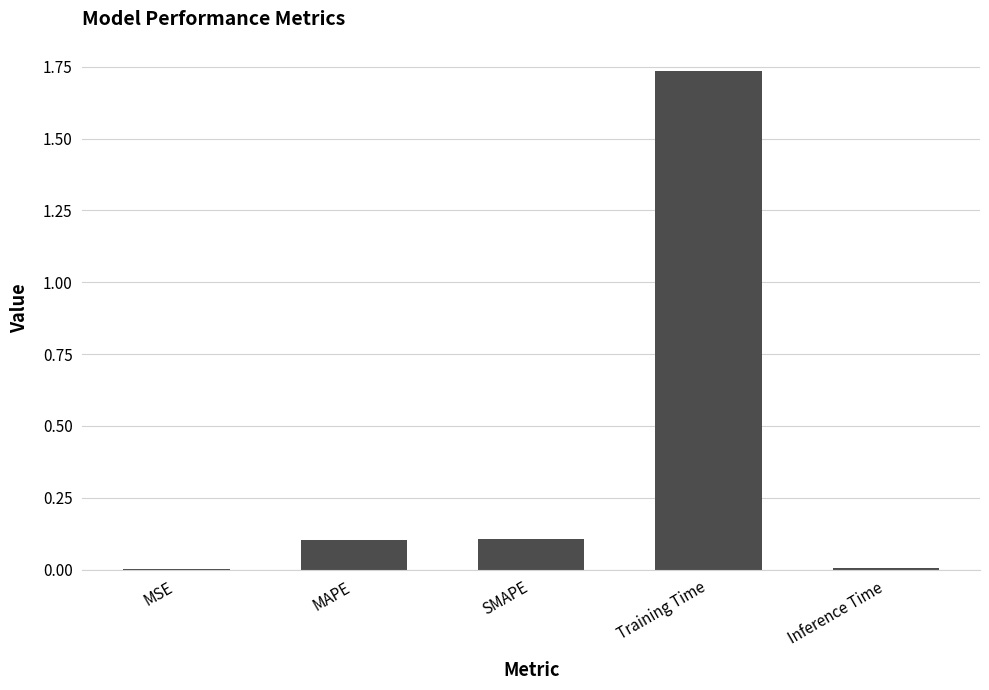

Which label corresponds to the largest value in the chart?

Training Time